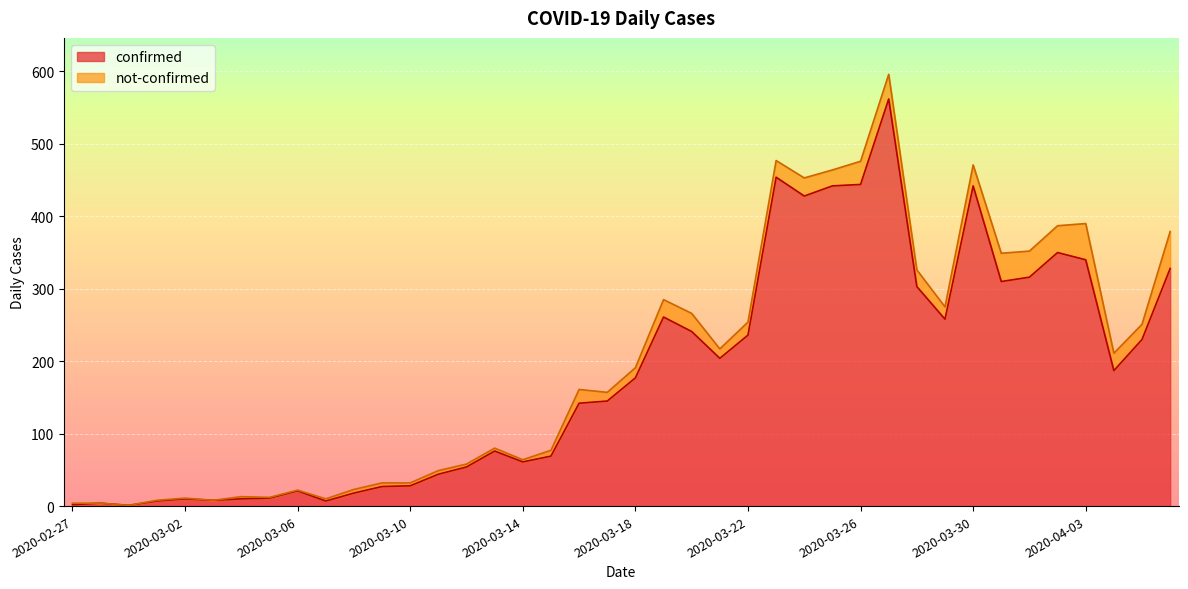

List the labels in order of value, largest first.

2020-03-27, 2020-03-23, 2020-03-26, 2020-03-25, 2020-03-30, 2020-03-24, 2020-04-02, 2020-04-03, 2020-04-06, 2020-04-01, 2020-03-31, 2020-03-28, 2020-03-19, 2020-03-29, 2020-03-20, 2020-03-22, 2020-04-05, 2020-03-21, 2020-04-04, 2020-03-18, 2020-03-17, 2020-03-16, 2020-03-13, 2020-03-15, 2020-03-14, 2020-03-12, 2020-03-11, 2020-03-10, 2020-03-09, 2020-03-06, 2020-03-08, 2020-03-05, 2020-03-02, 2020-03-04, 2020-03-03, 2020-03-01, 2020-03-07, 2020-02-28, 2020-02-27, 2020-02-29